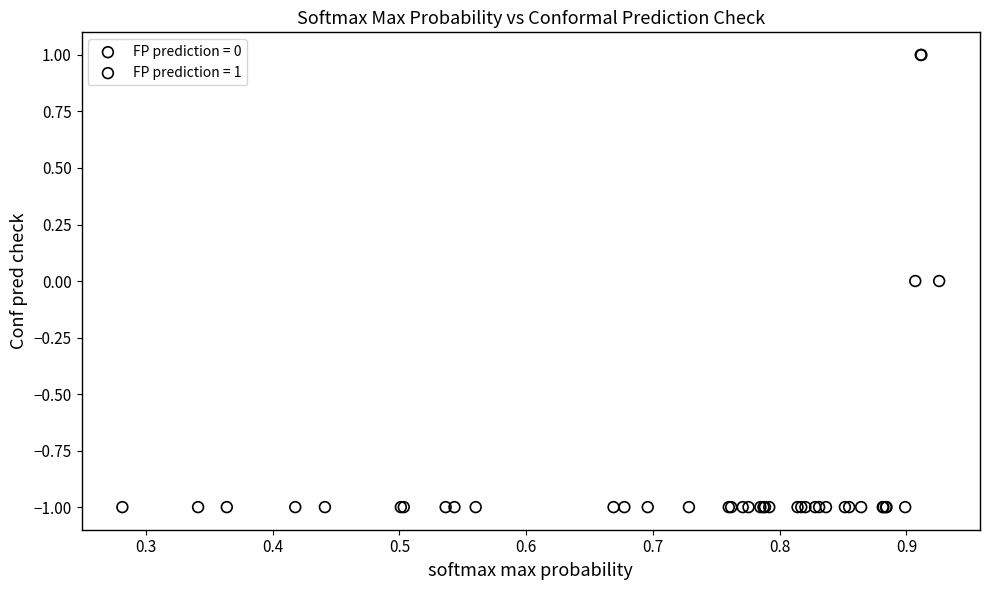

Which series contains the highest Y value?

FP prediction = 1